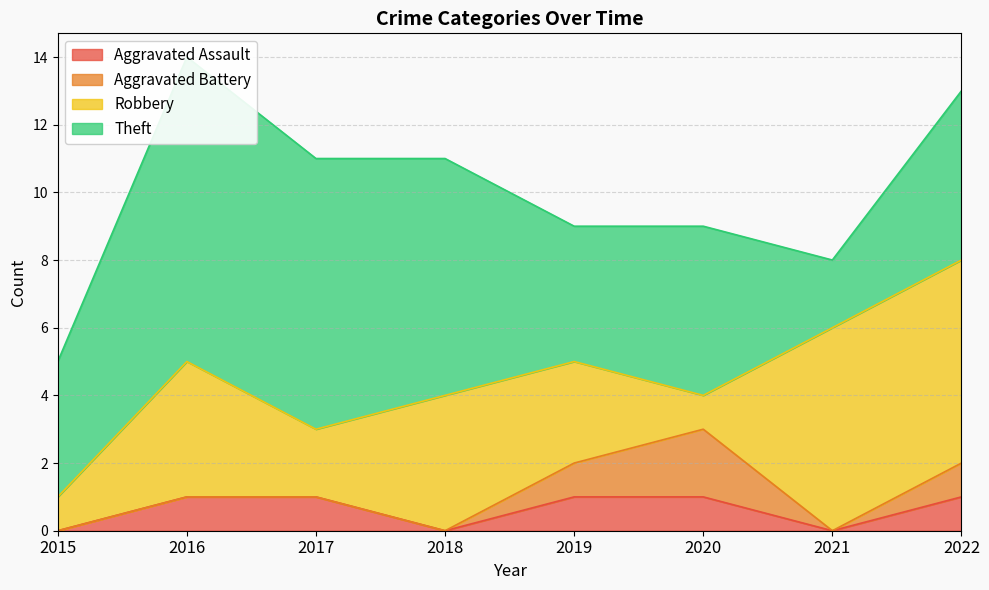

True or false: Robbery has a value of 4 at 2016.

True